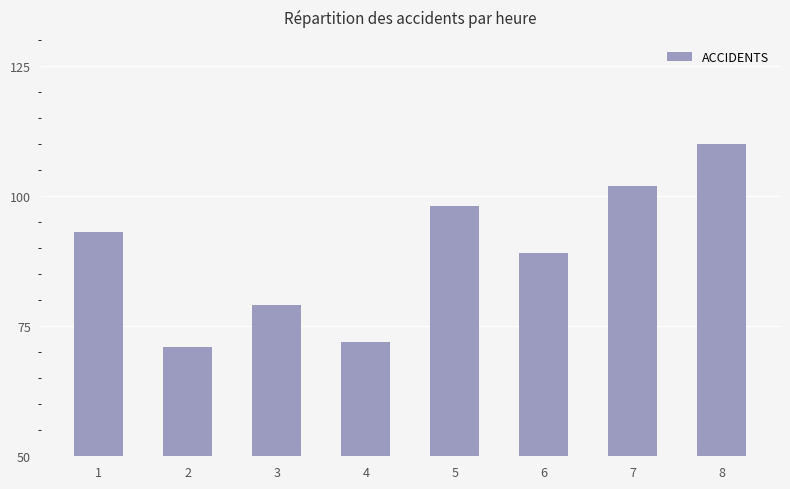

Reading left to right, what are all the values shown in this chart?

1=93	2=71	3=79	4=72	5=98	6=89	7=102	8=110